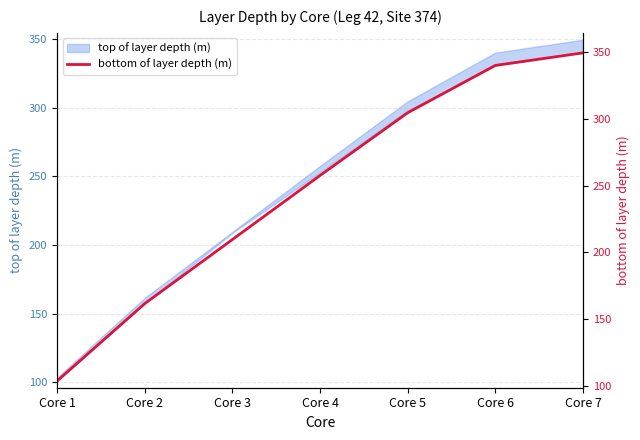

Approximately how many times larger is the value at Core 2 compared to Core 1?

1.6